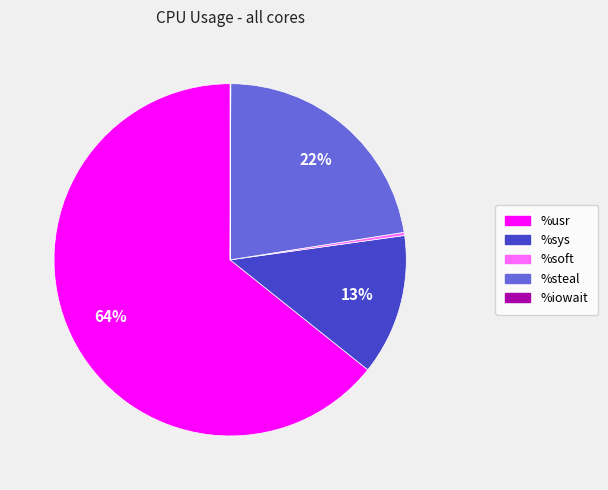

Approximately how many times larger is the value at %sys compared to %steal?

0.6